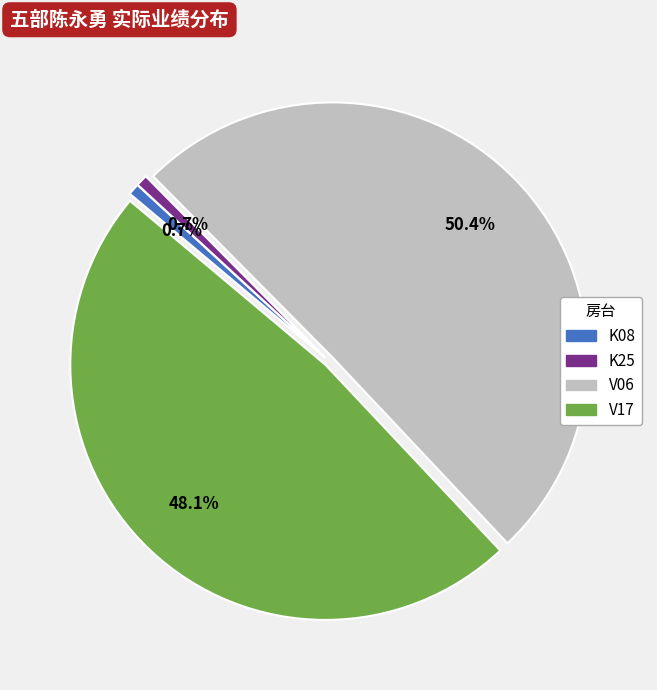

To the nearest percent, what is the average slice percentage?

25%